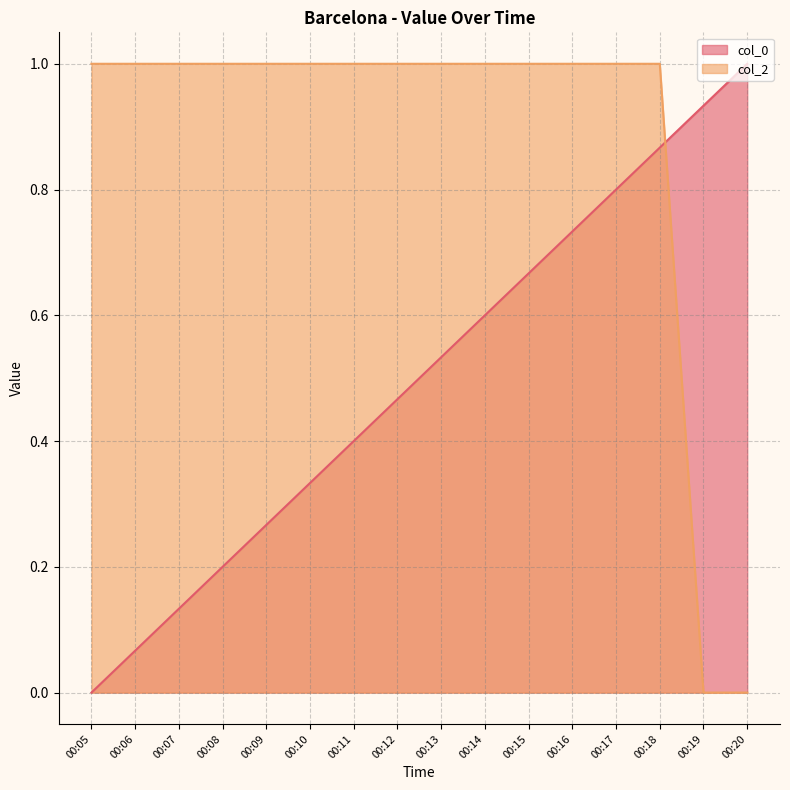

How many data points in col_0 are above 0?

15